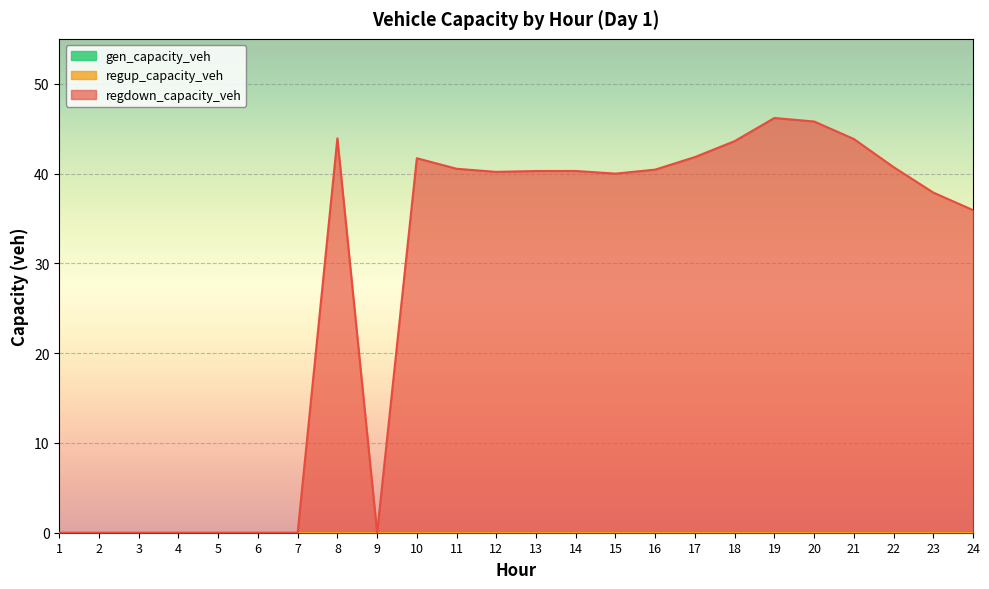

How many interior local peaks does the regdown_capacity_veh series have?

4